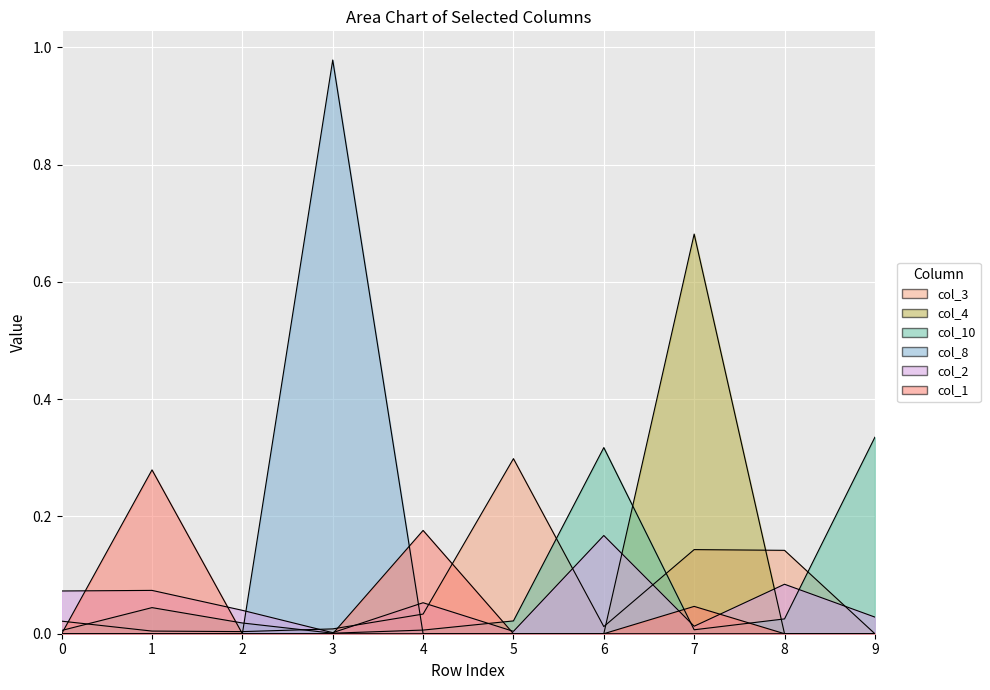

After their last crossing, which series has the higher values: col_3 or col_2?

col_2